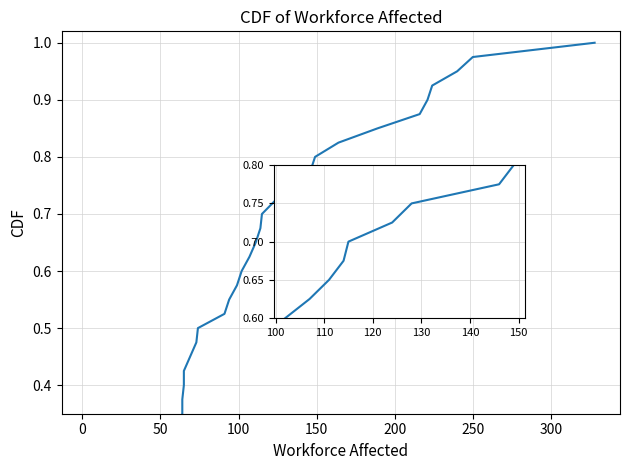

How many series are shown in this chart?

1